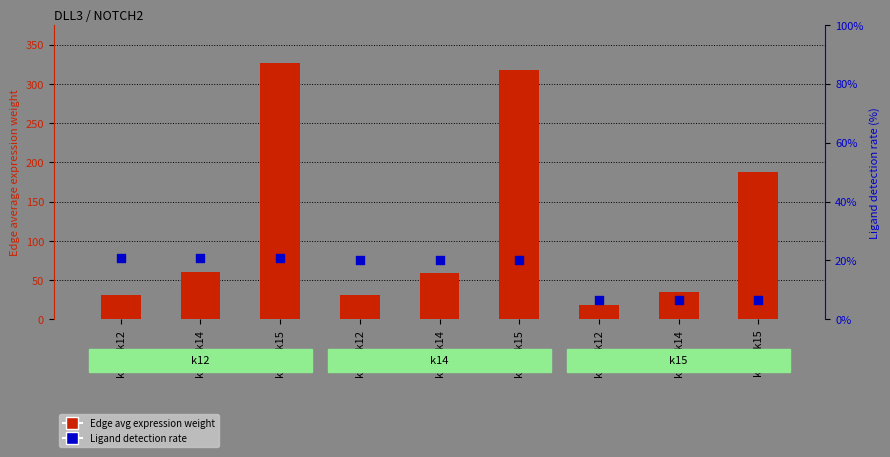

What is the total value across all series at k14->k15?

337.5